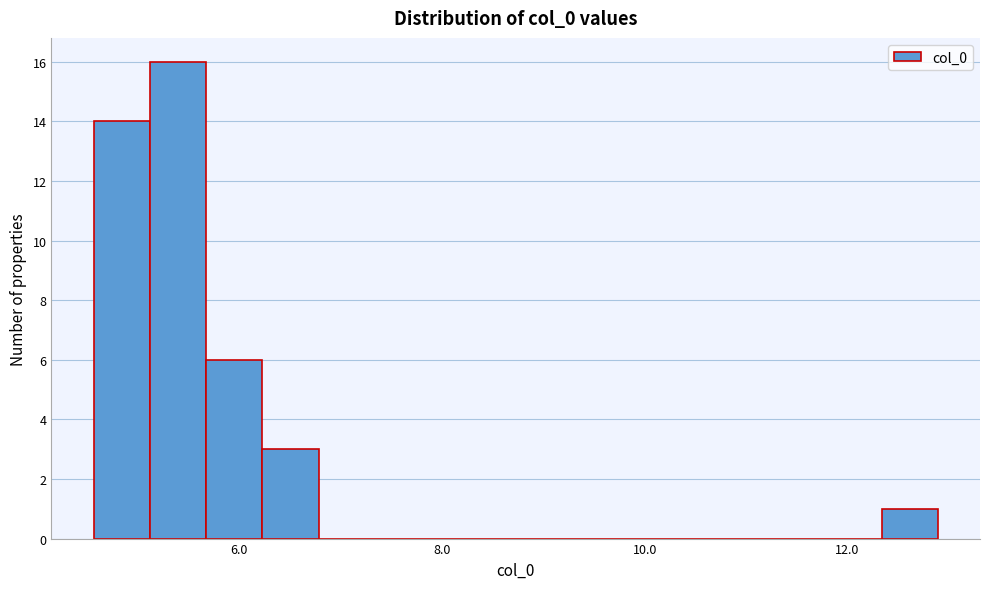

Around what value on the x-axis is the tallest bar? Give the approximate position of its centre, as read against the axis.

5.4